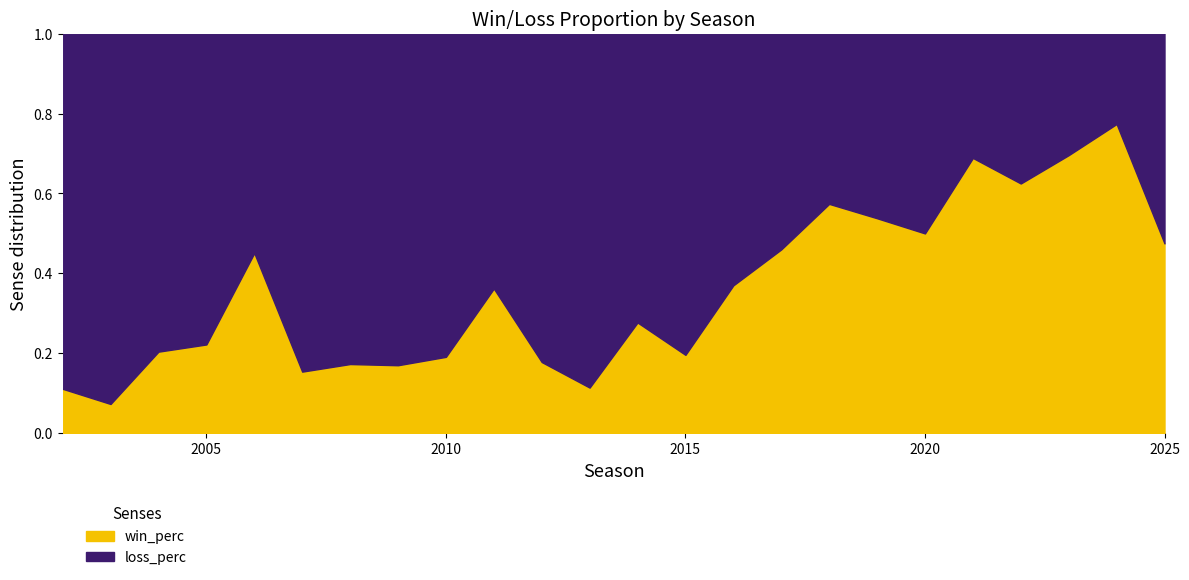

Between 2017 and 2025, which series saw the biggest shift?

loss_perc